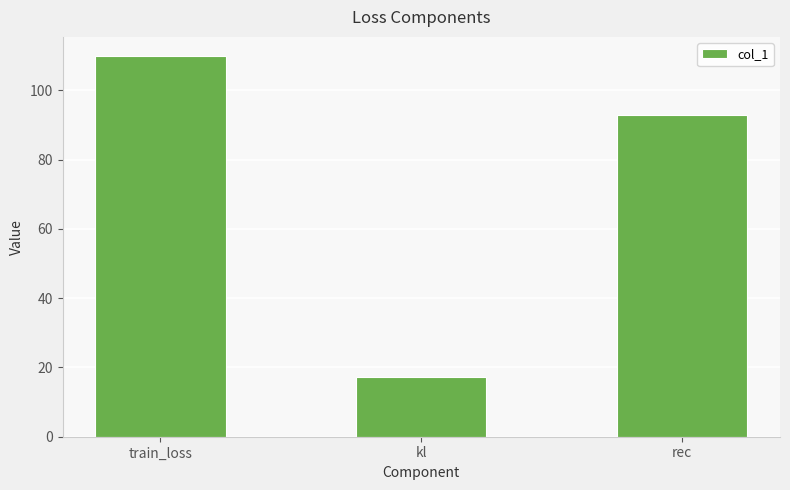

What is the label of the 3rd bar from the right?

train_loss